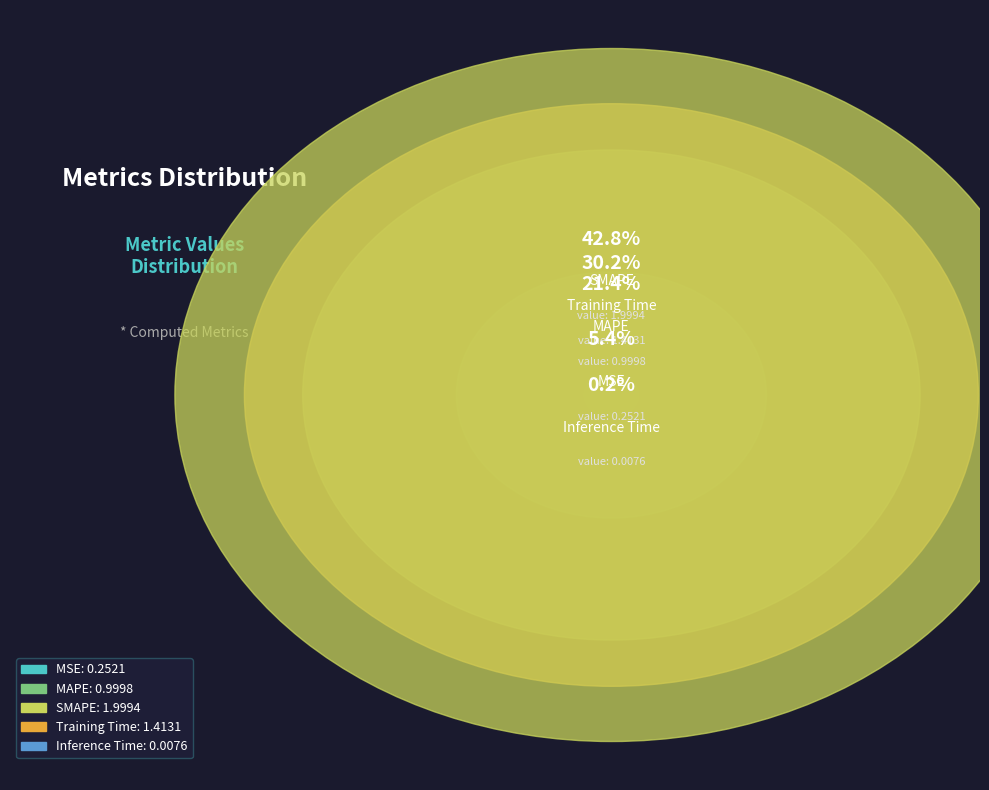

To the nearest percent, what is the combined percentage of Inference Time and SMAPE?

43%